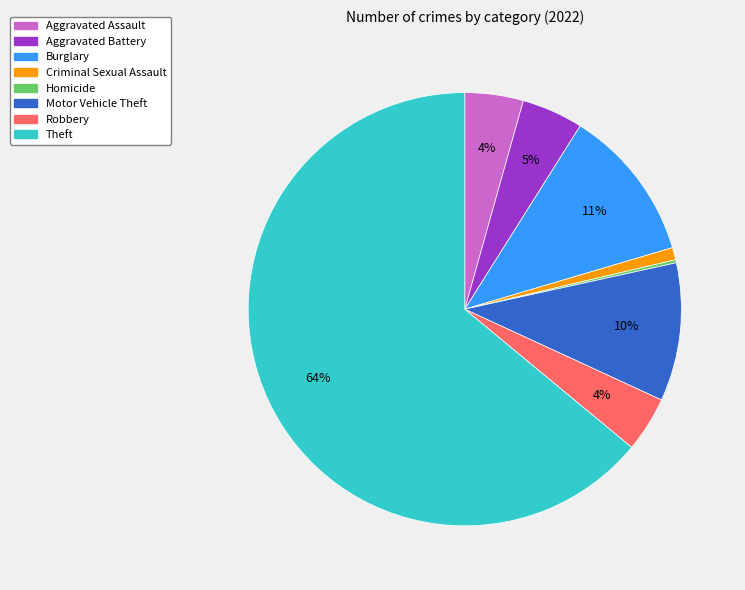

What is the largest slice in the pie chart?

Theft